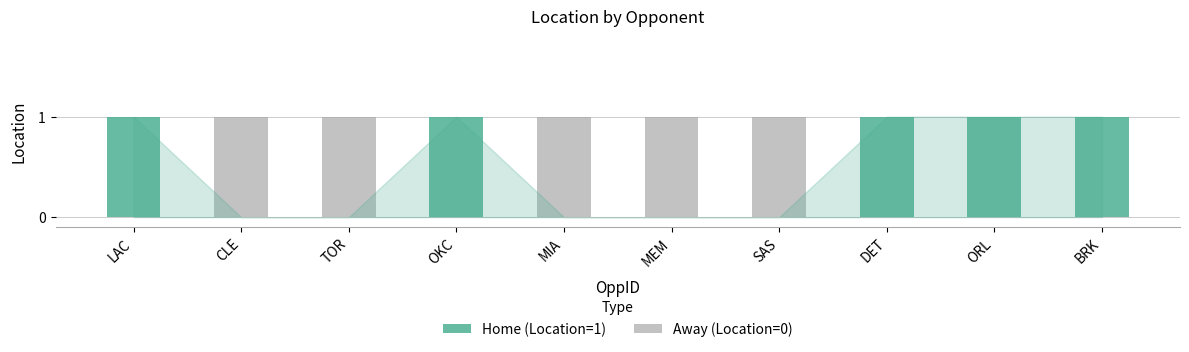

What is the label of the 1st bar from the left?

LAC